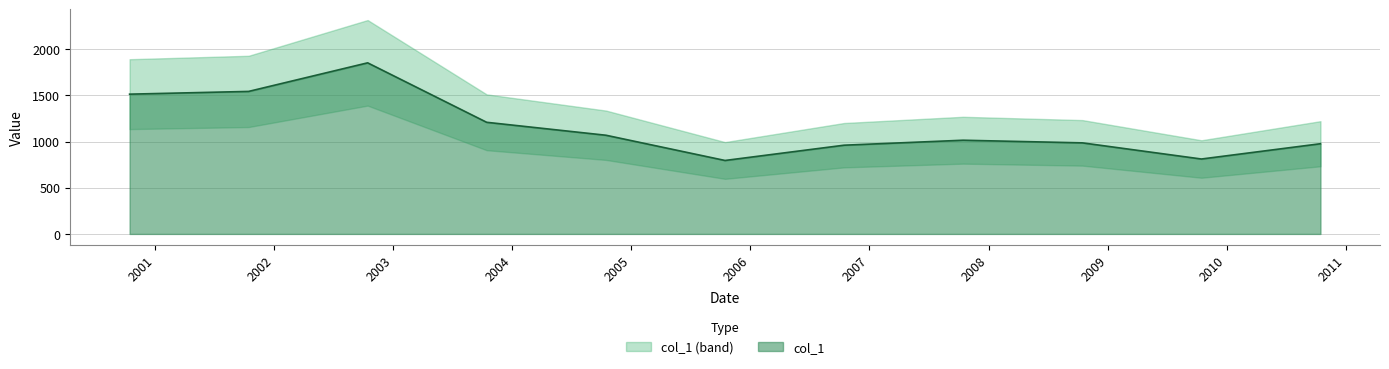

List the labels in order of value, smallest first.

2005-10-15, 2009-10-15, 2006-10-15, 2010-10-15, 2008-10-15, 2007-10-15, 2004-10-15, 2003-10-15, 2000-10-15, 2001-10-15, 2002-10-15